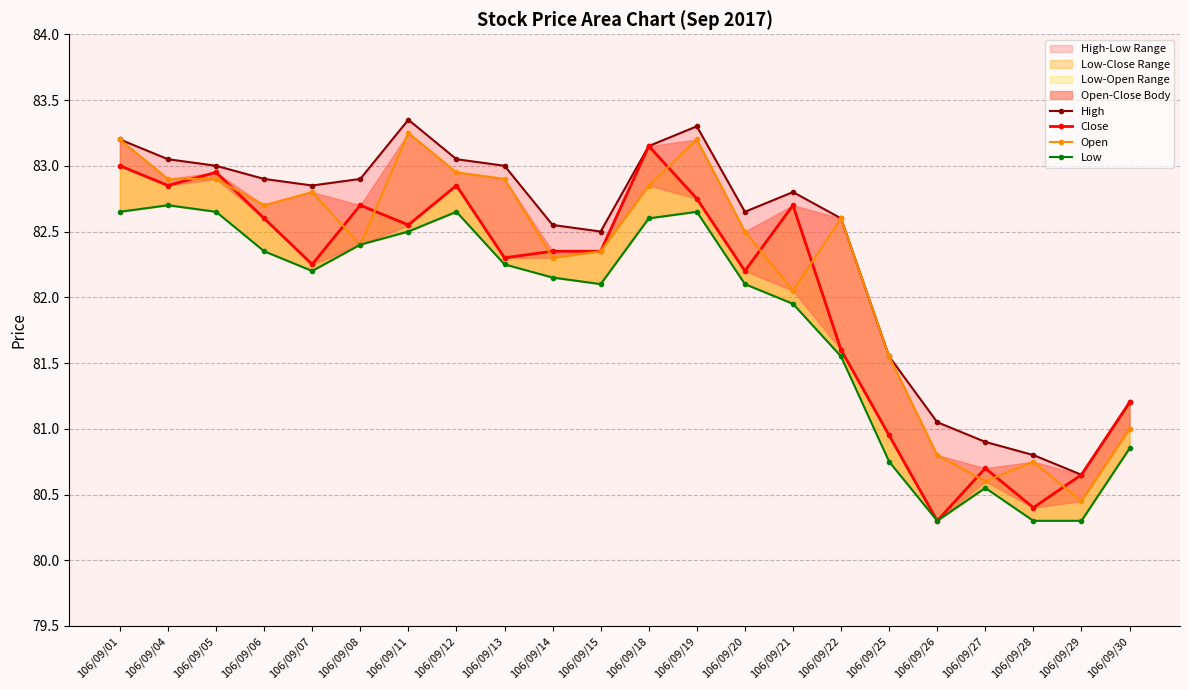

True or false: Low and Open cross at least once.

False